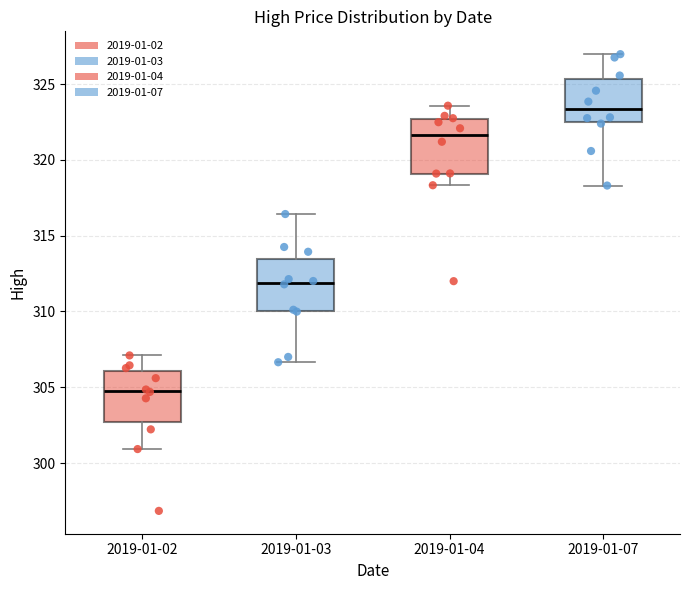

Where does the upper whisker of the box for 2019-01-04 end on the y-axis? The values are not printed on the chart, so give them approximately, as read against the axis.

323.5